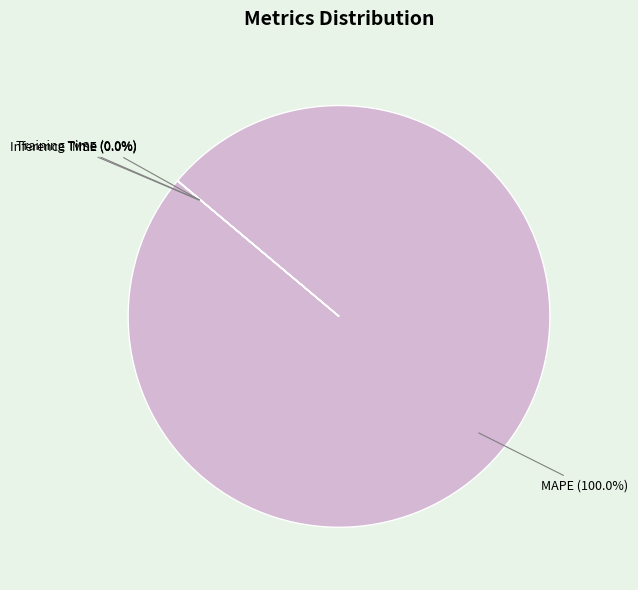

Is there any slice that represents more than half of the pie?

Yes